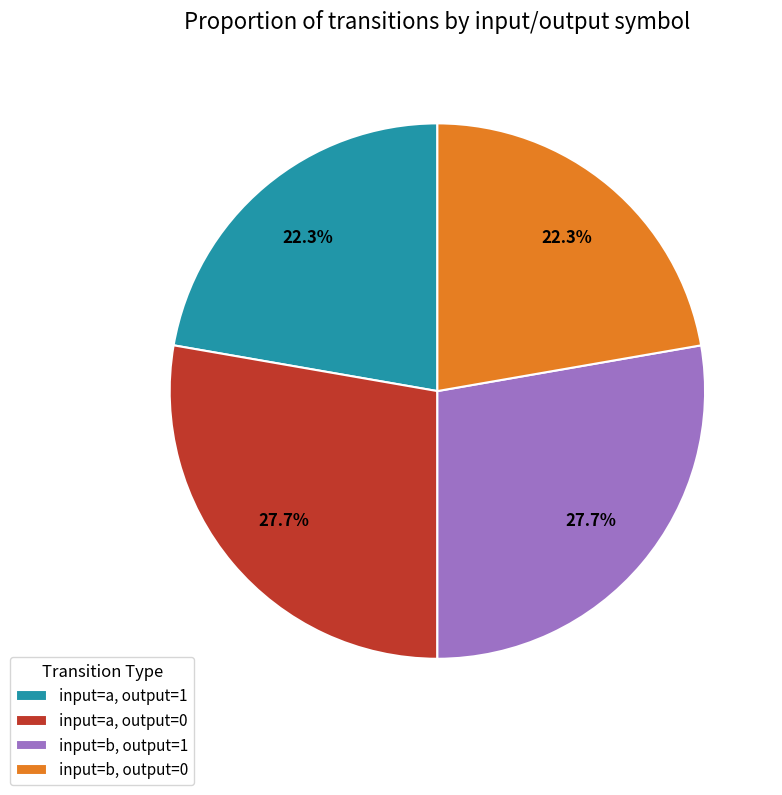

Is input=b, output=0 the majority of the pie?

No